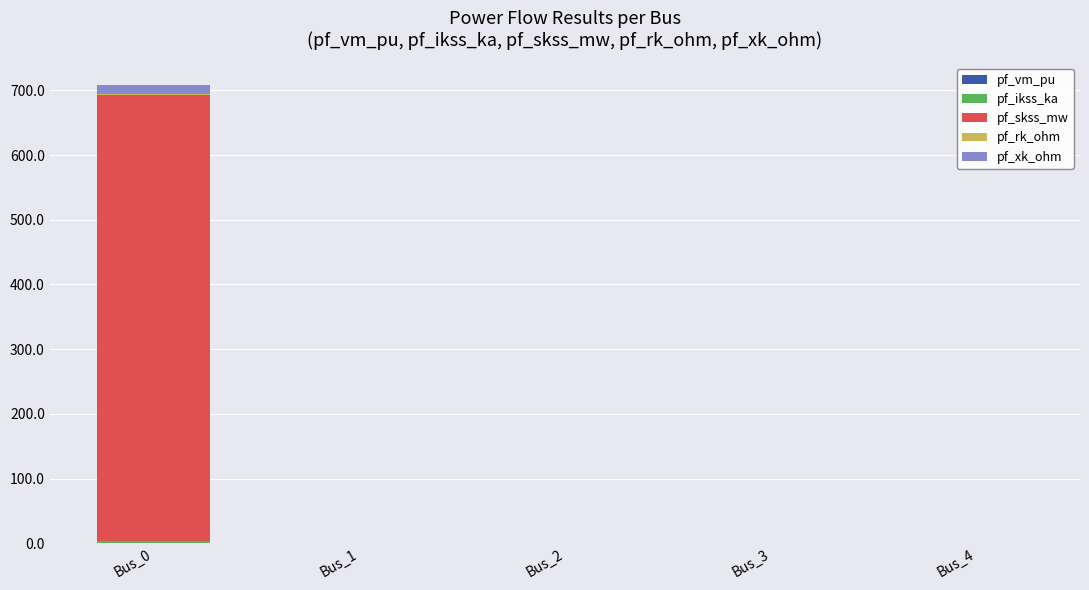

At which category is the sum across all series the highest?

Bus_0